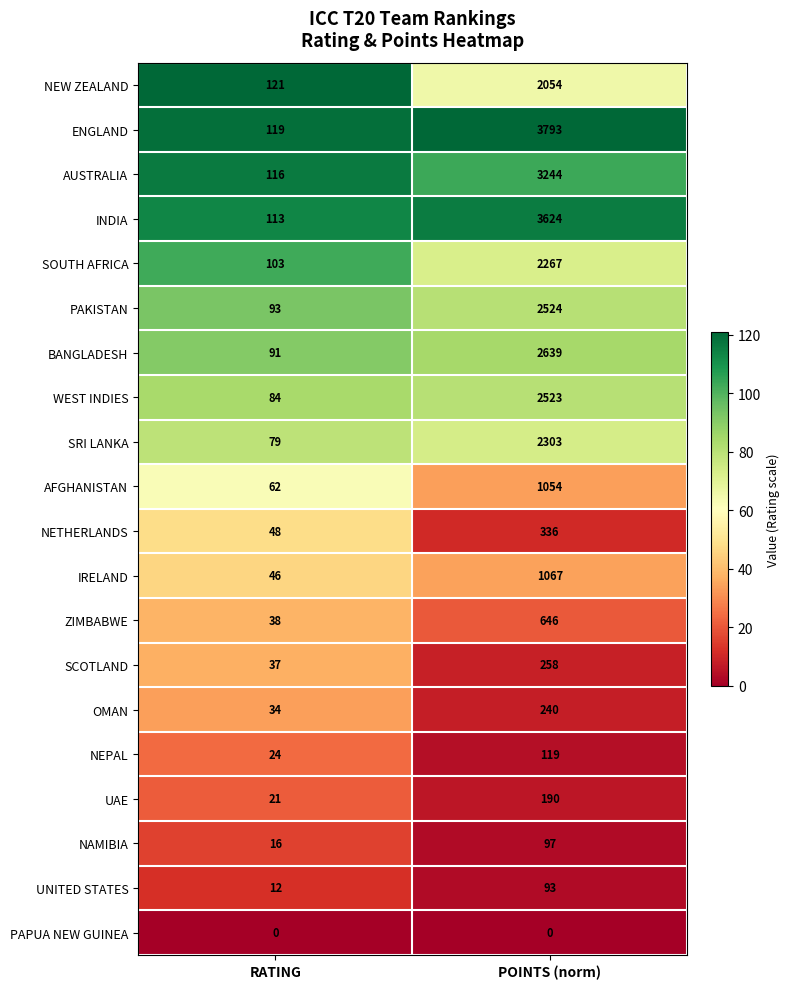

What is the highest value of the UNITED STATES series?

93